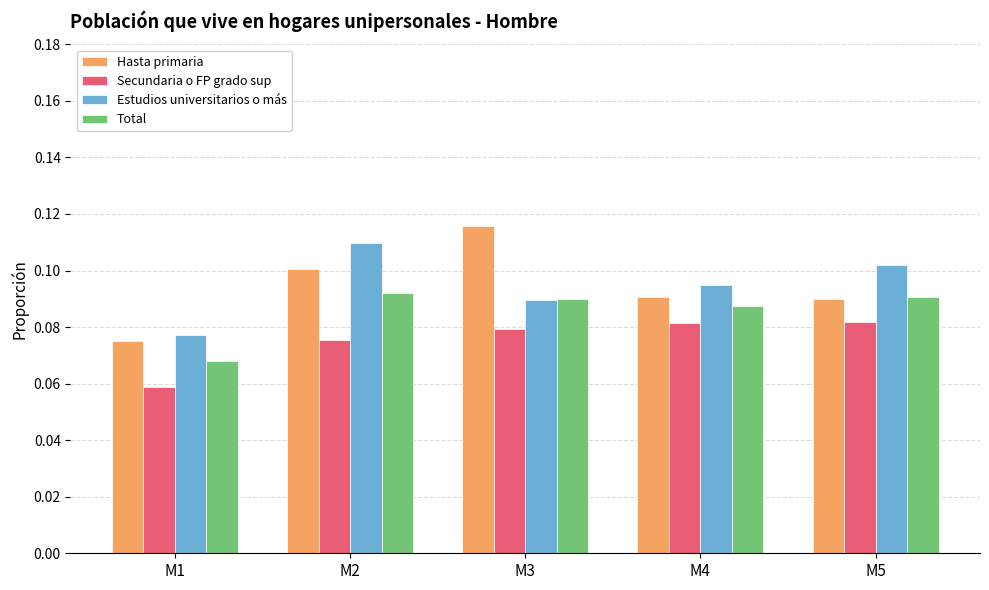

Which series has the largest range (max minus min)?

Hasta primaria